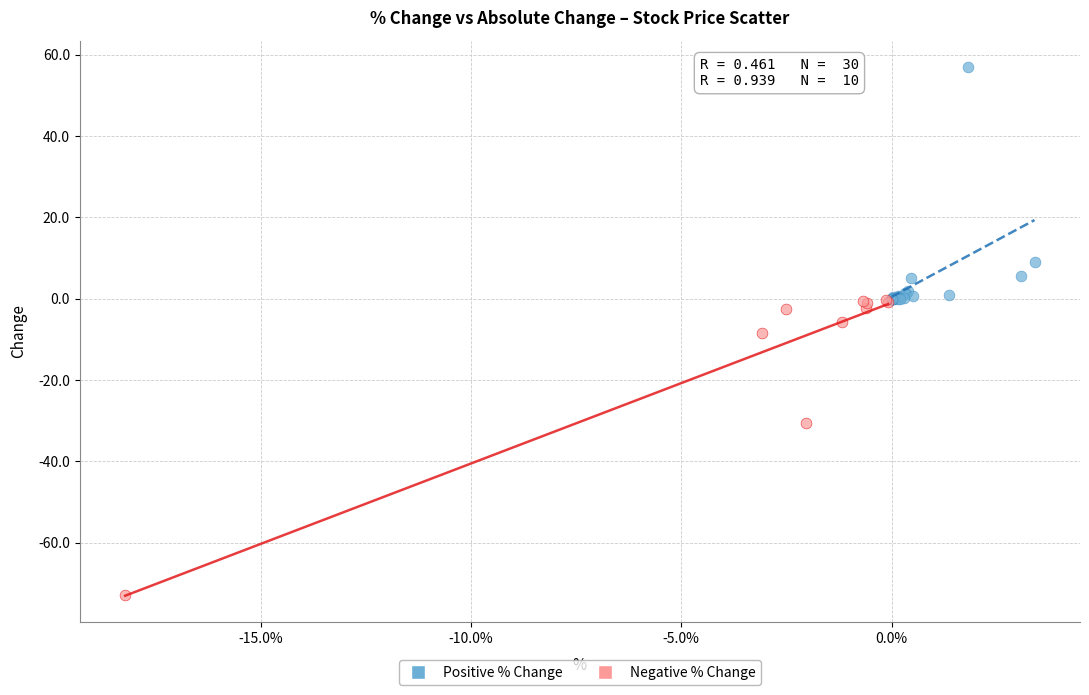

Which series contains the lowest Y value?

Negative % Change